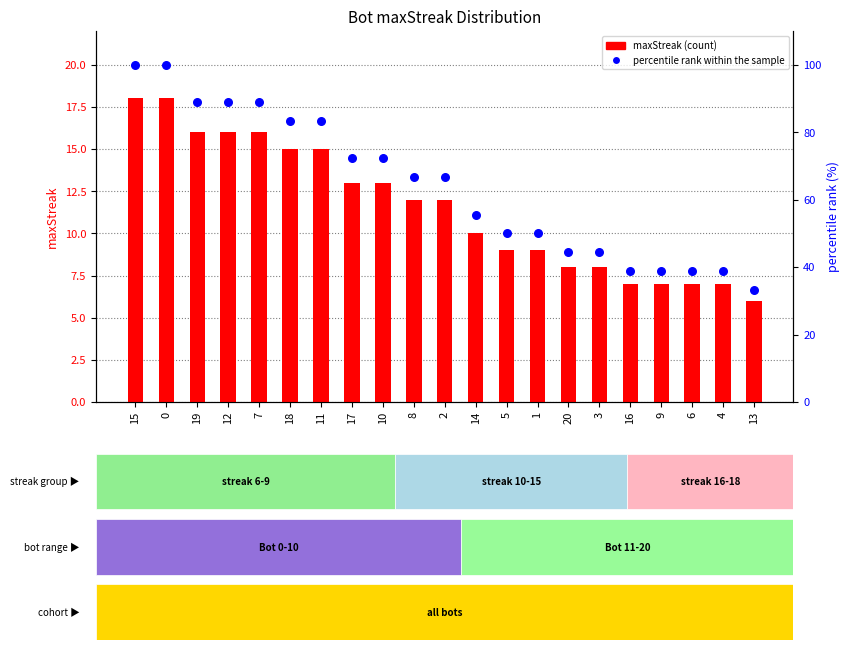

At how many categories does at least one series exceed 78?

7